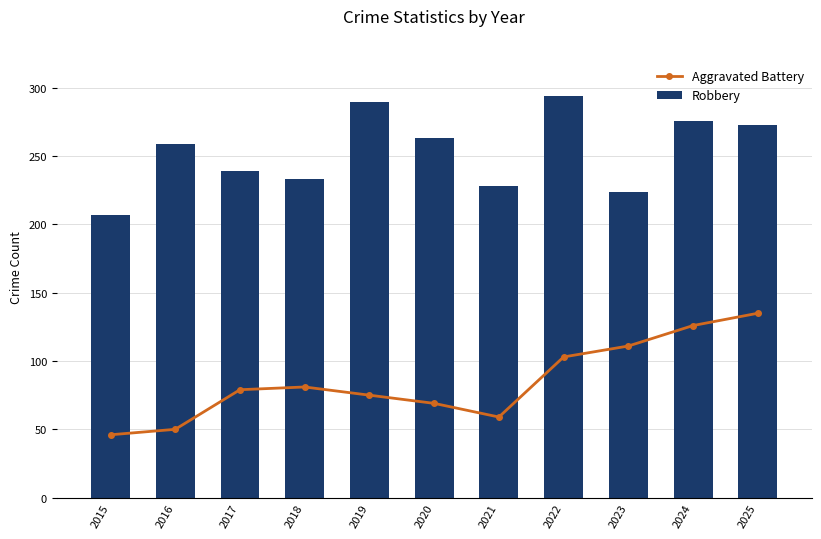

What are all the series names shown in the legend?

Aggravated Battery, Robbery